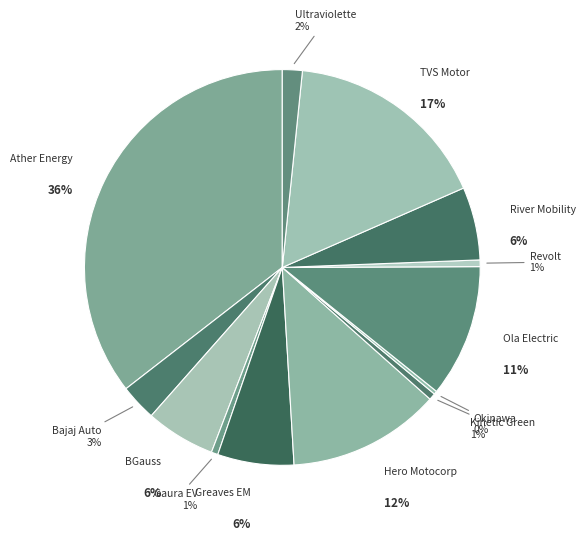

What is the smallest slice in the pie chart?

OKINAWA AUTOTECH PVT LTD